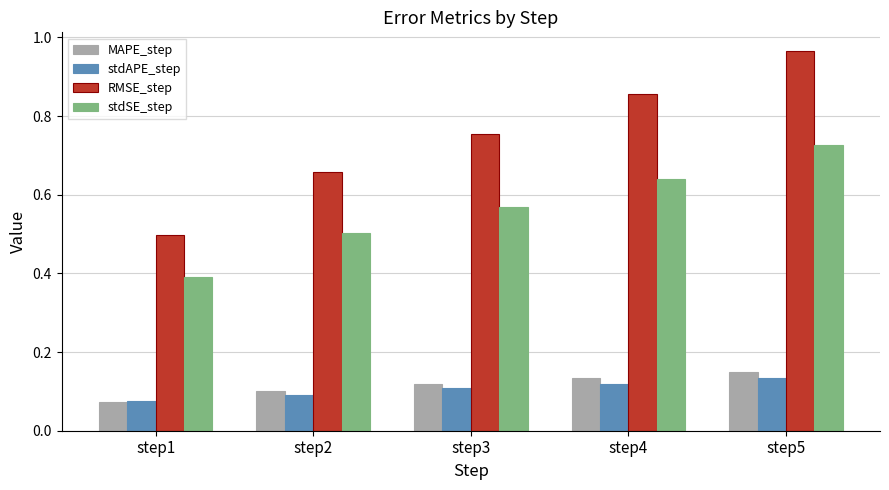

Is the value of stdSE_step at step1 greater than the value of MAPE_step at step3?

Yes